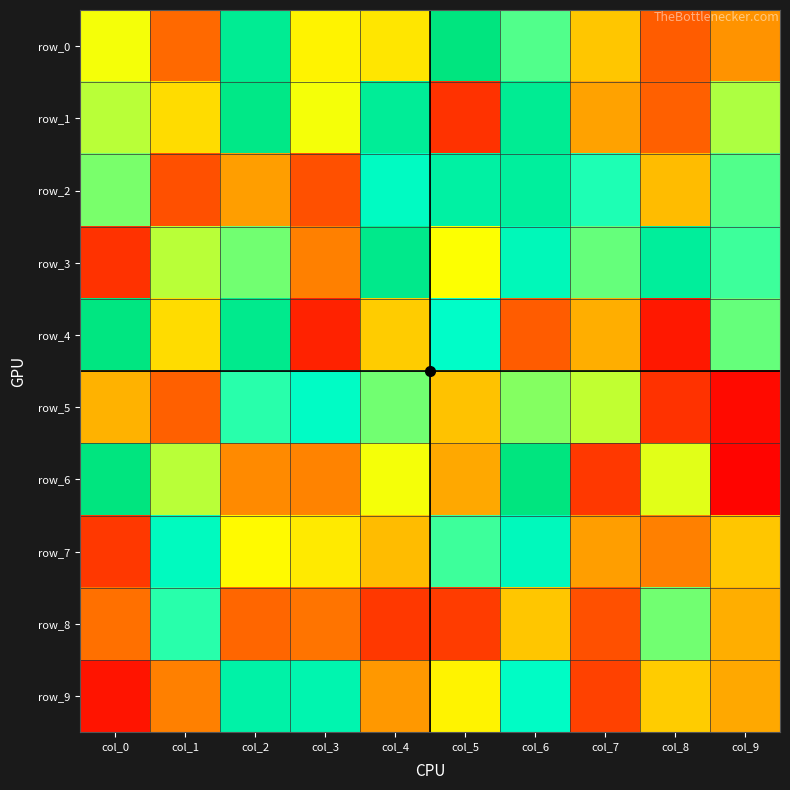

Which category has the highest value across all series?

col_5